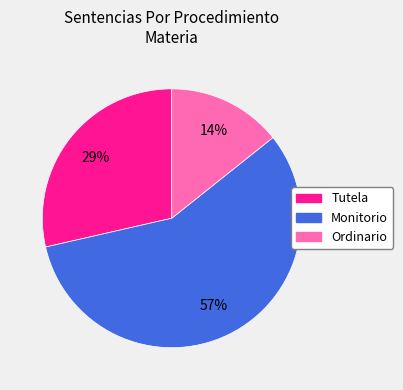

Which category has the smallest portion of the pie?

Ordinario